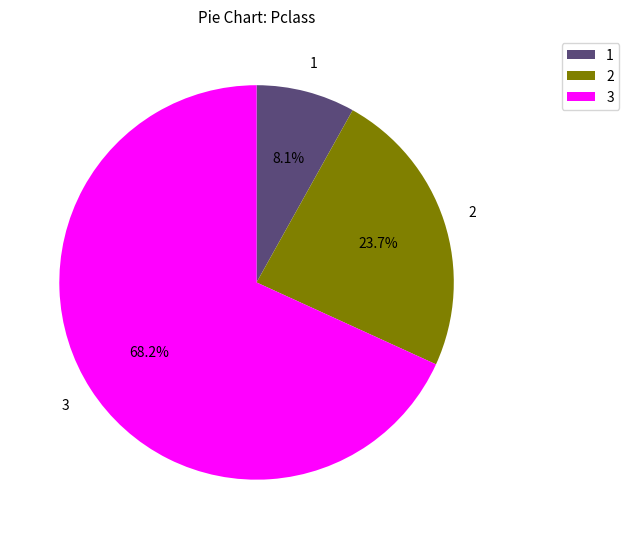

Count the number of slices in the pie.

3